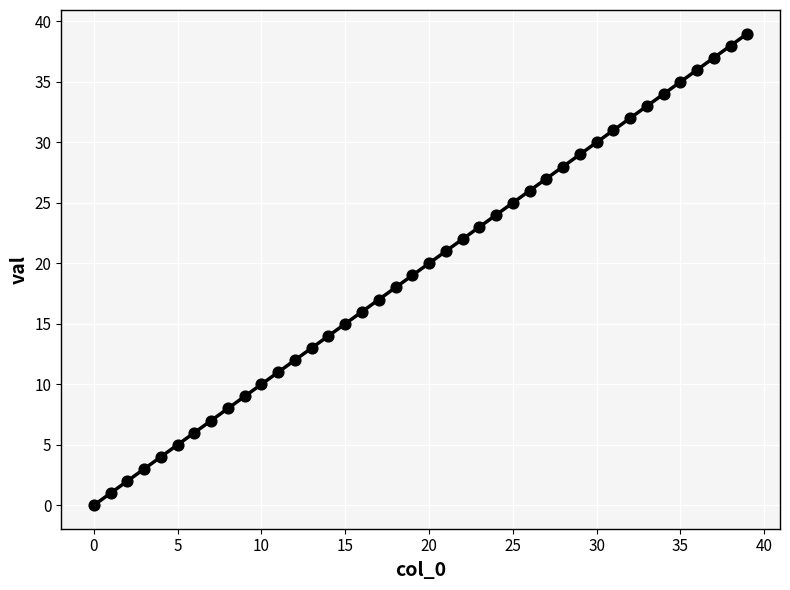

Count the number of points in this scatter plot.

40